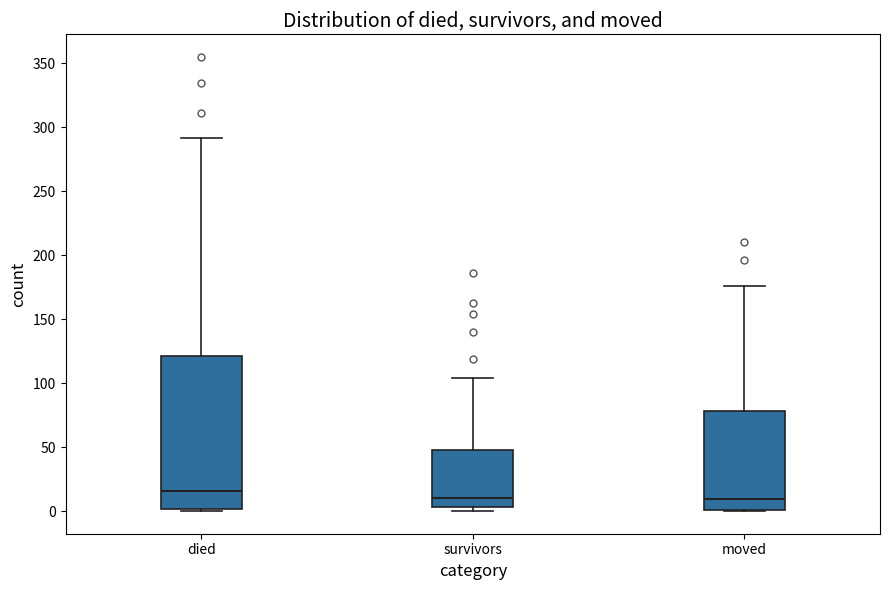

Comparing the boxes themselves (not the whiskers), which one is the tallest?

died